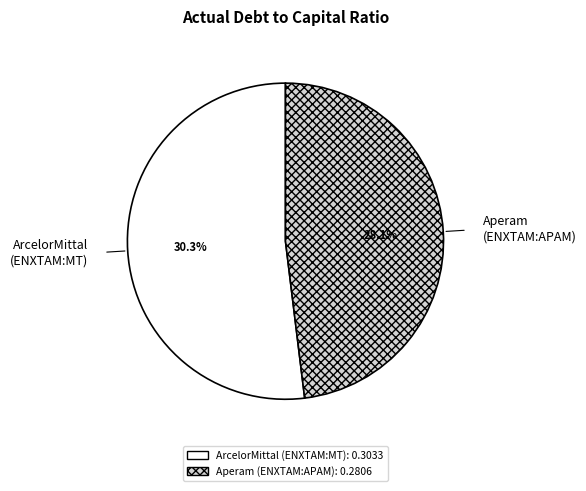

How many slices are in this pie chart?

2